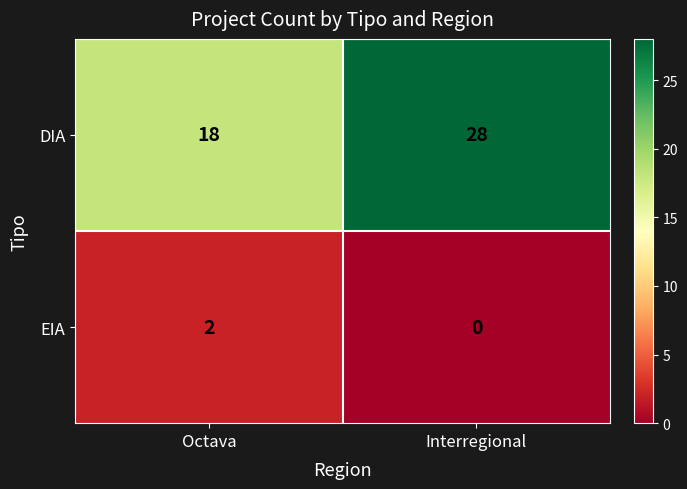

What is the approximate value of DIA at Octava?

18